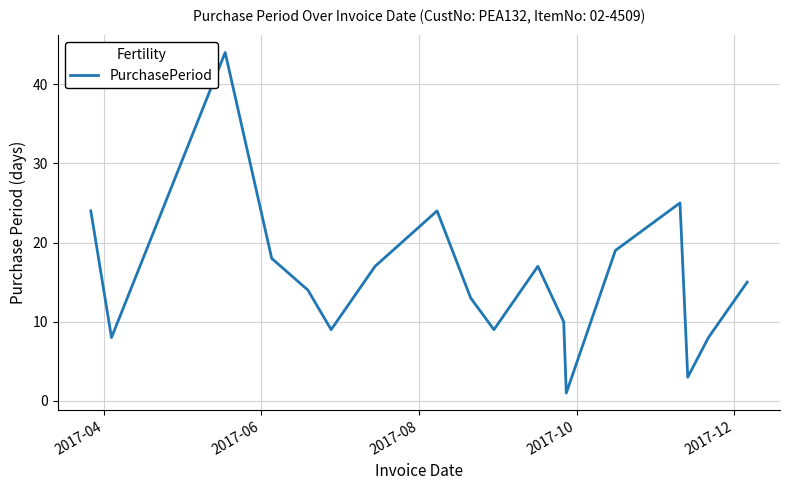

What is the difference between the maximum and minimum values?

43